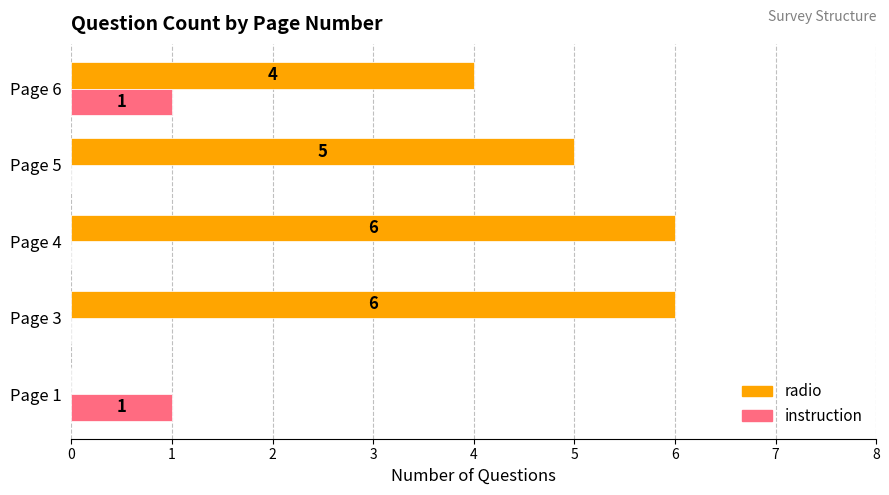

Which series changed the most between Page 3 and Page 6?

radio